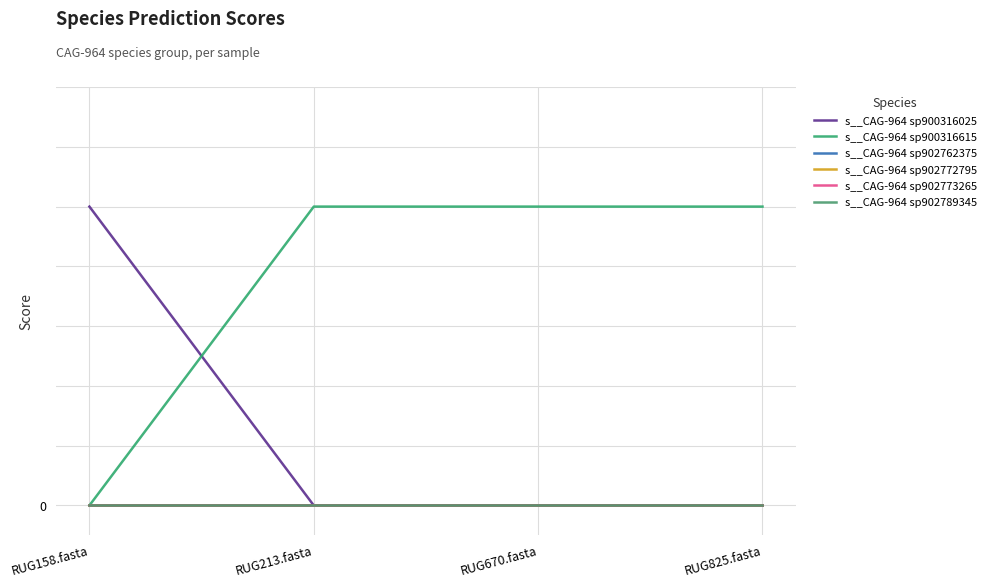

What is the label of the 4th point from the right?

RUG158.fasta